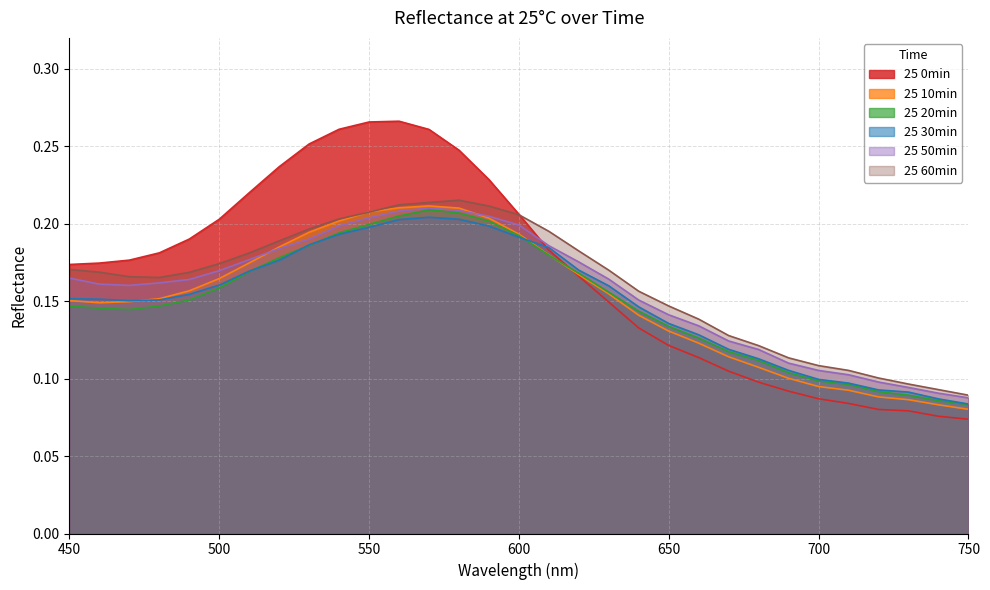

What is the average value of the 25 50min series?

0.2